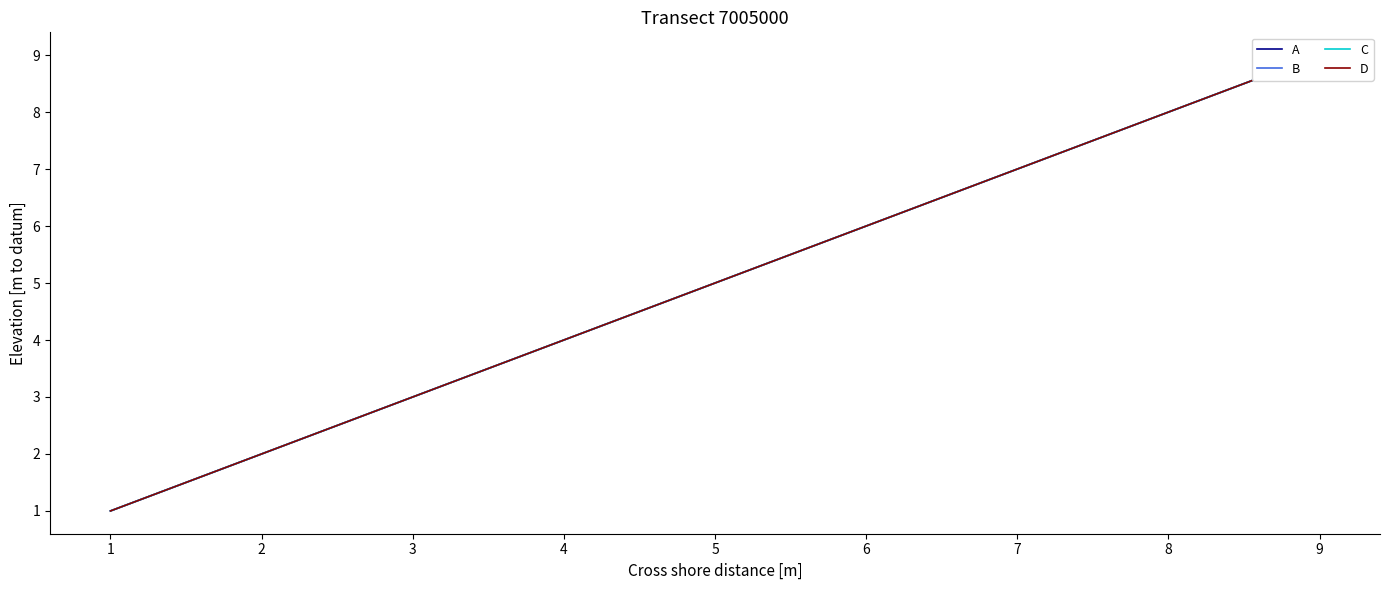

Reading left to right, transcribe all the data shown in this chart.

A: 0=1	1=2	2=3	3=4	4=5	5=6	6=7	7=8	8=9
B: 0=1	1=2	2=3	3=4	4=5	5=6	6=7	7=8	8=9
C: 0=1	1=2	2=3	3=4	4=5	5=6	6=7	7=8	8=9
D: 0=1	1=2	2=3	3=4	4=5	5=6	6=7	7=8	8=9